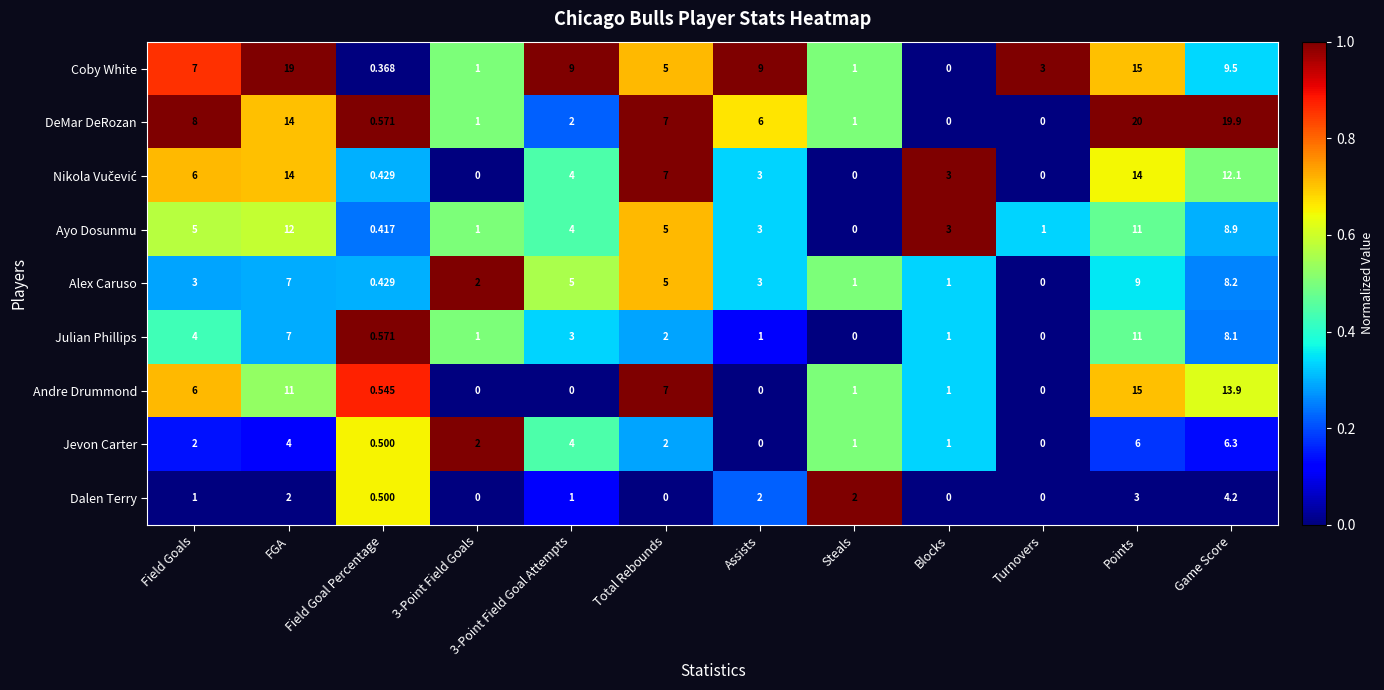

At which category does the chart reach its peak across all series?

Points